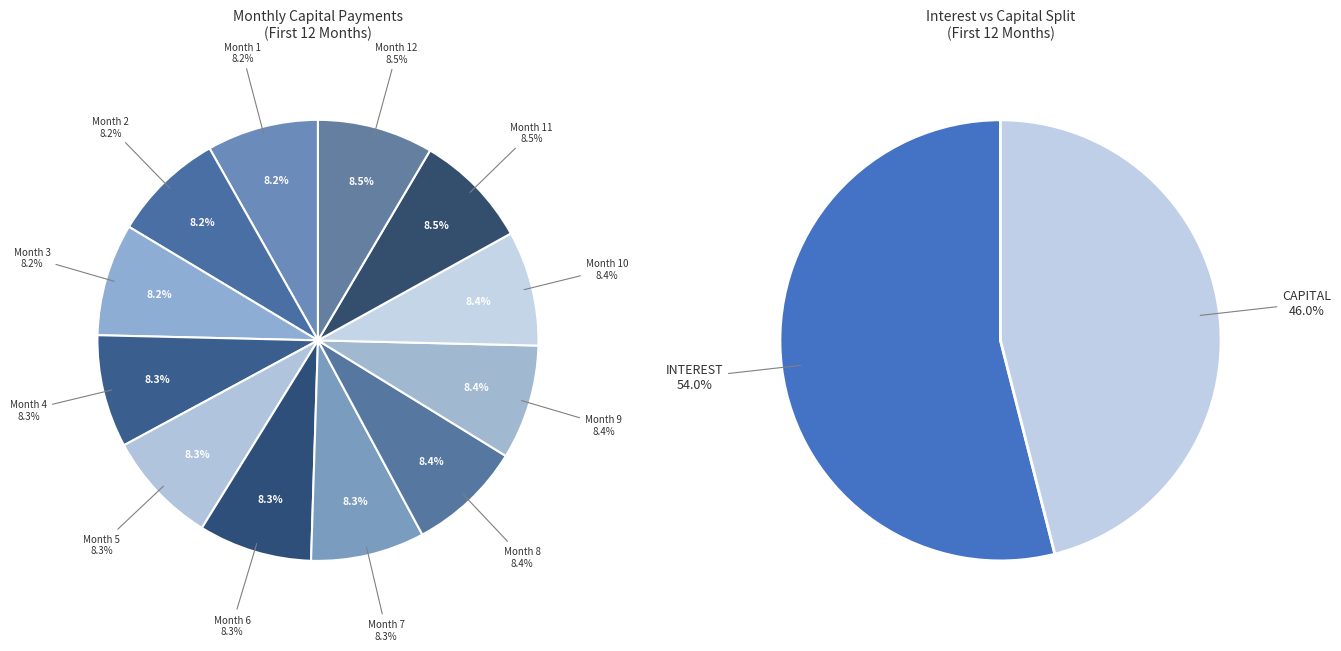

Rank the categories by value from lowest to highest.

Month 1, Month 2, Month 3, Month 4, Month 5, Month 6, Month 7, Month 8, Month 9, Month 10, Month 11, Month 12